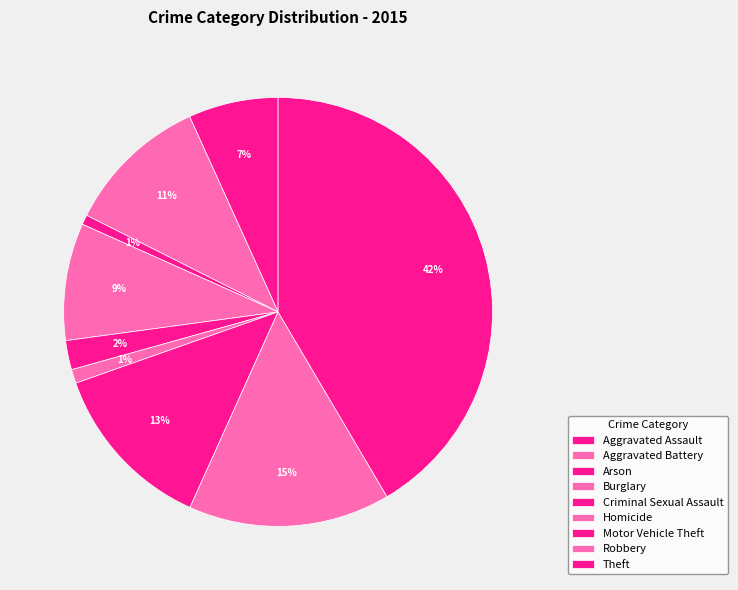

Which has a higher value, Theft or Robbery?

Theft